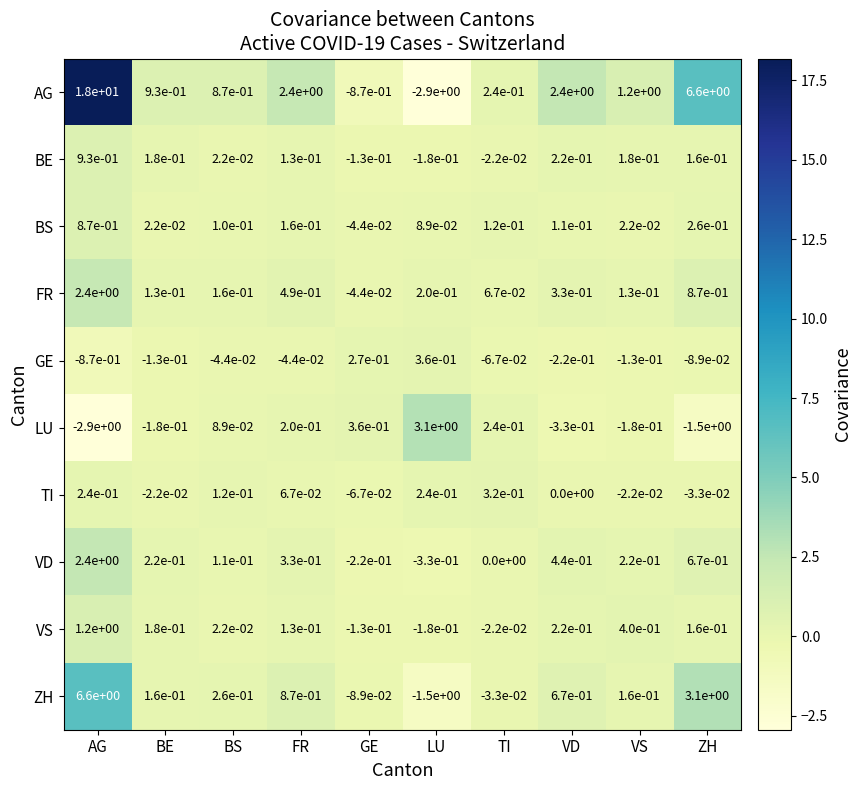

Which series has the largest range (max minus min)?

AG